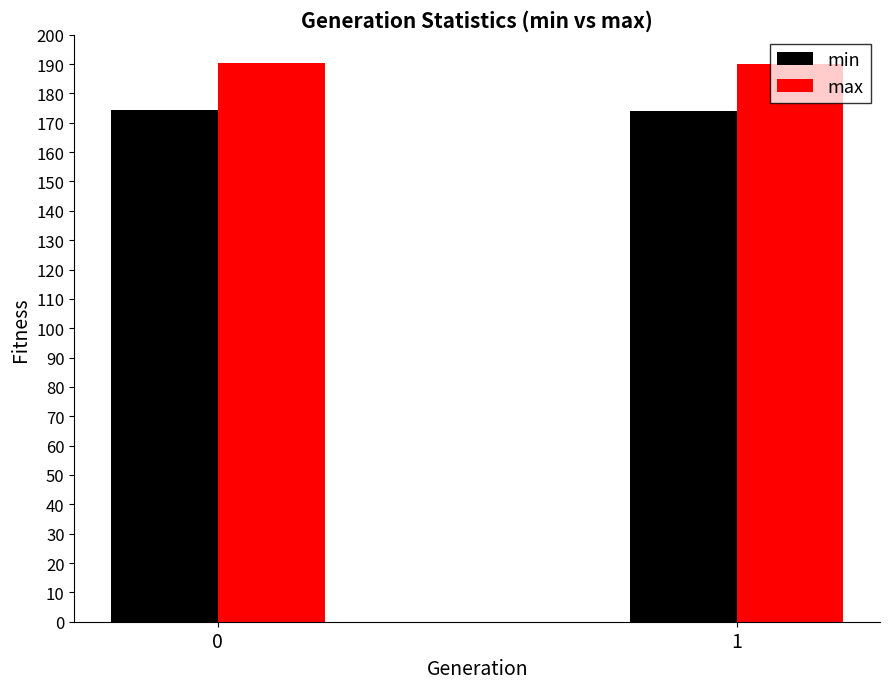

True or false: max has a value of 262.6 at 0.

False